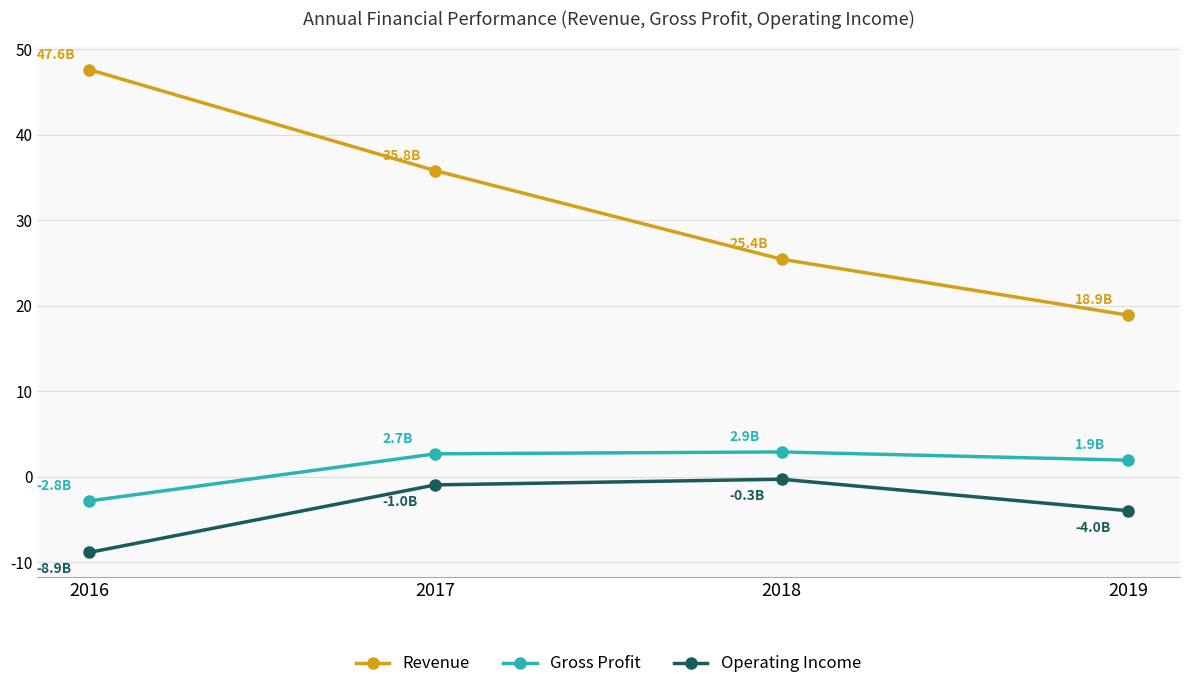

What is the sum of all Gross Profit values?

4.7